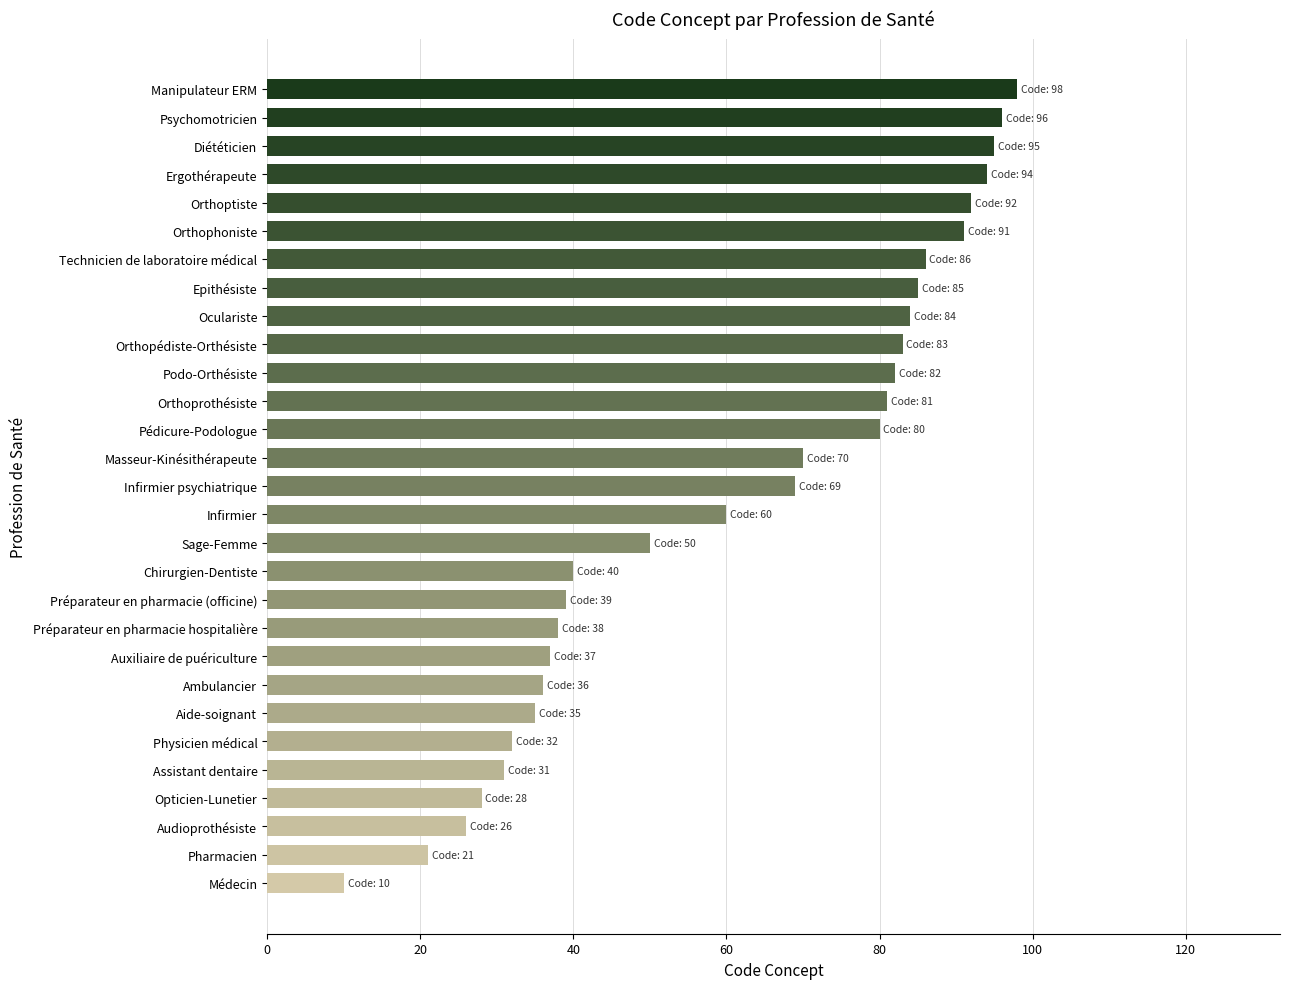

What value does the data have at Audioprothésiste?

26